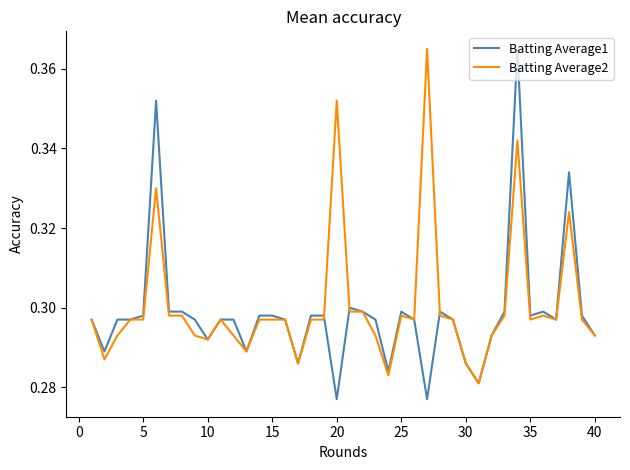

Which series has the widest spread of values?

Batting Average1